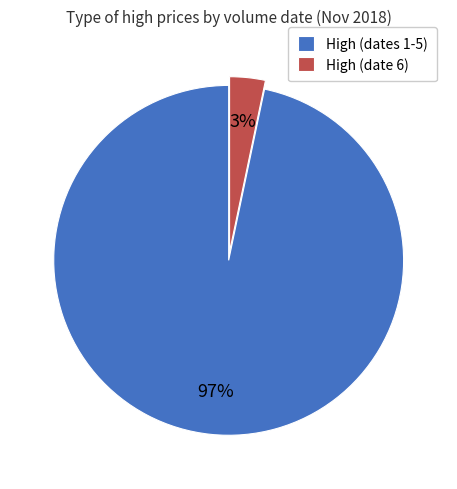

How many segments does this pie chart have?

2